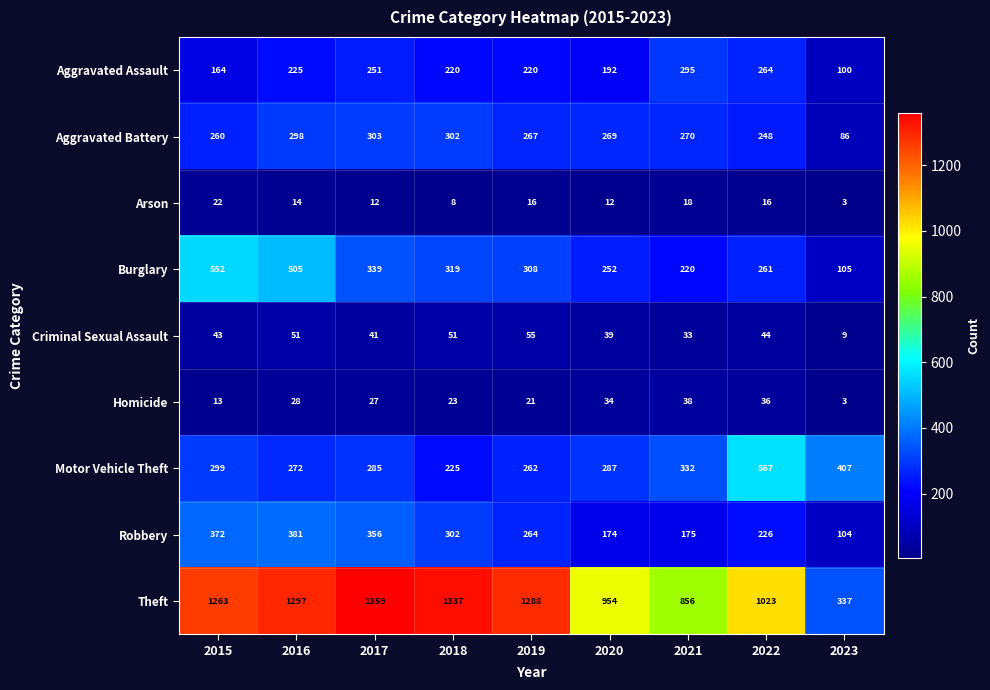

Which series changed the most between 2015 and 2017?

Burglary